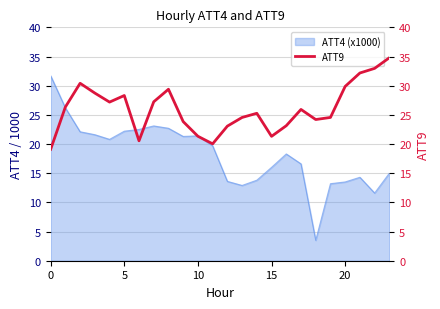

True or false: ATT4 (x1000) has a value of 6.9 at 10.

False